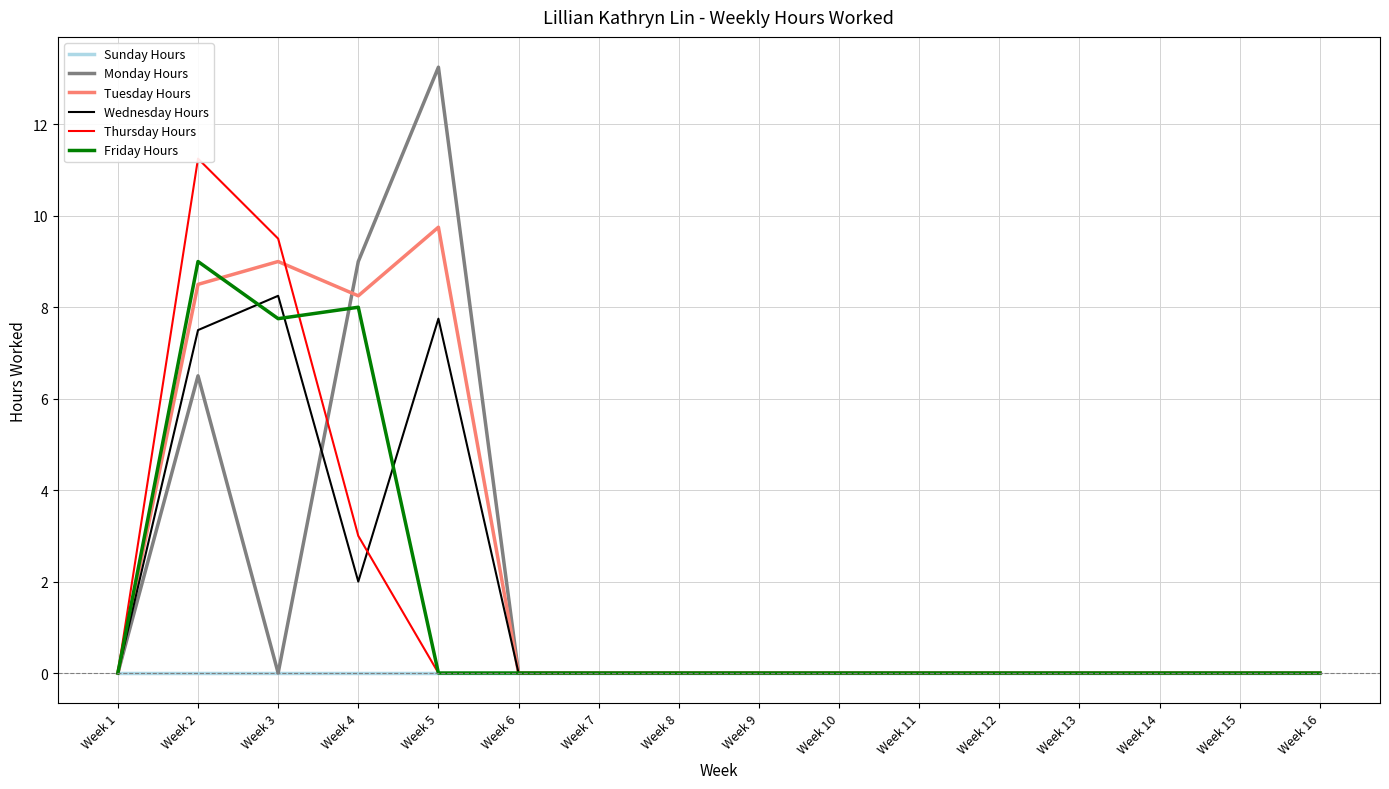

Where is Tuesday Hours nearest to the value 4?

Week 1